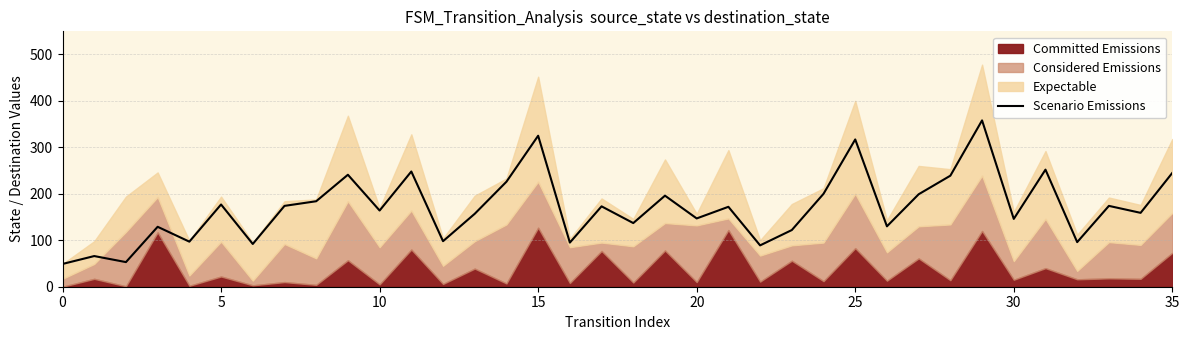

What is the lowest value of the Scenario Emissions series?

49